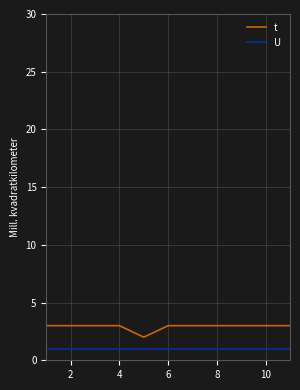

Which series has the largest total across all categories?

t